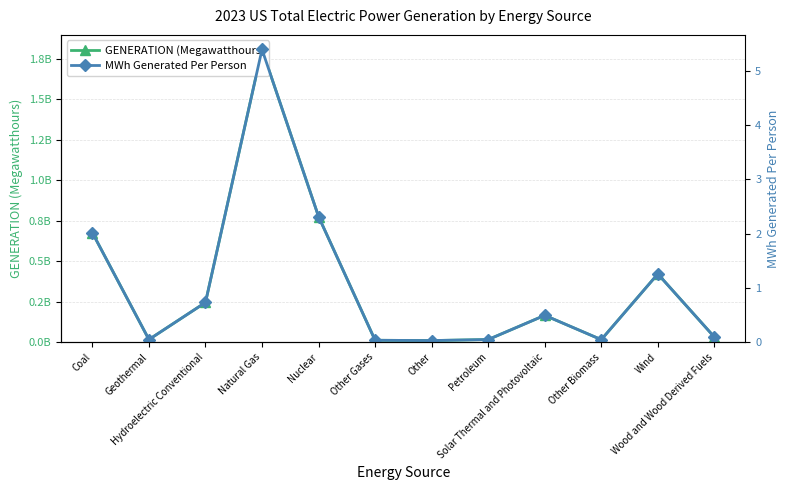

Reading left to right, transcribe all the data shown in this chart.

GENERATION (Megawatthours): 675115277.0	16367398.0	245002338.0	1806063072.0	774873169.0	11777794.0	9957422.0	16233021.0	165530349.0	15584937.0	421141335.0	31614587.0
MWh Generated Per Person: 2.0	0.0	0.7	5.4	2.3	0.0	0.0	0.0	0.5	0.0	1.3	0.1